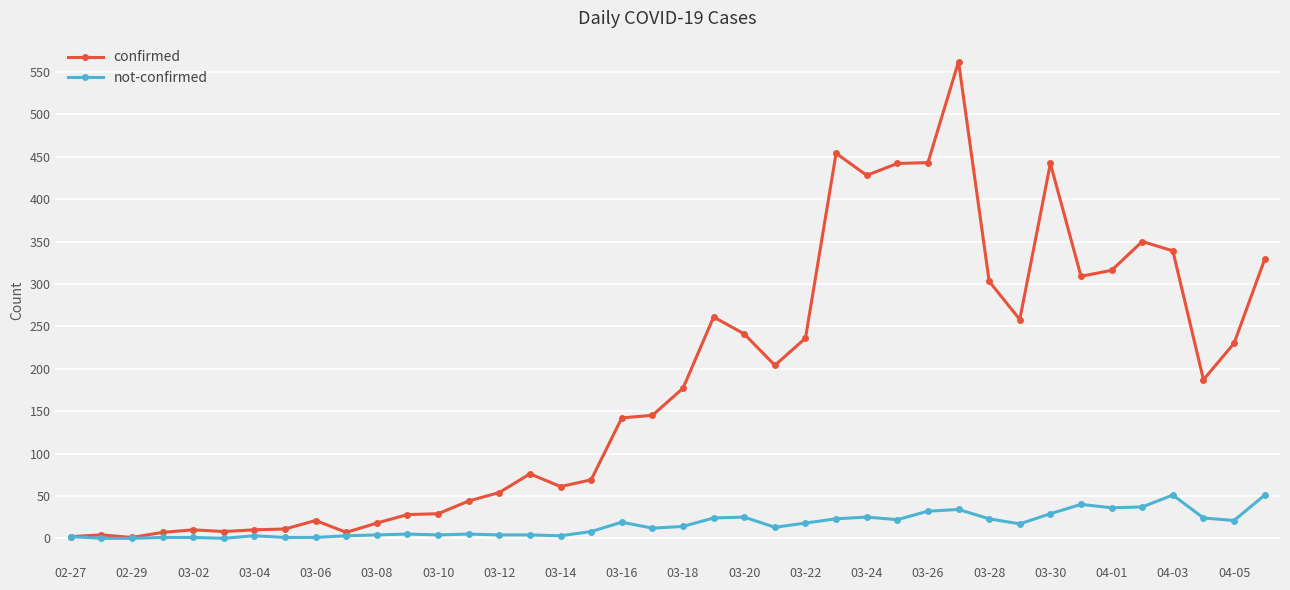

What is the sum of all confirmed values?

7258